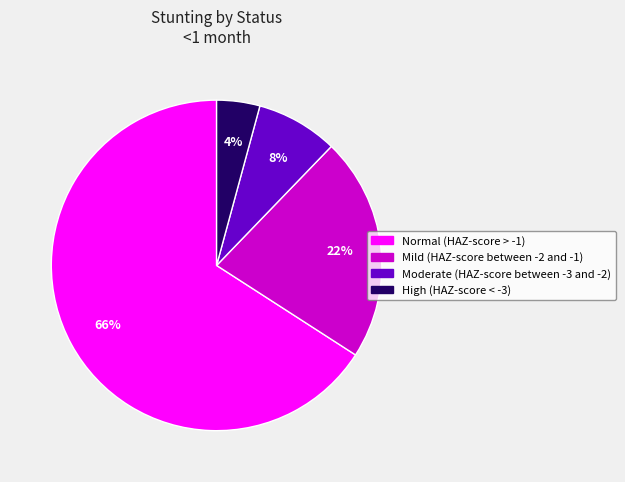

Which has a higher value, Moderate (HAZ-score between -3 and -2) or High (HAZ-score < -3)?

Moderate (HAZ-score between -3 and -2)